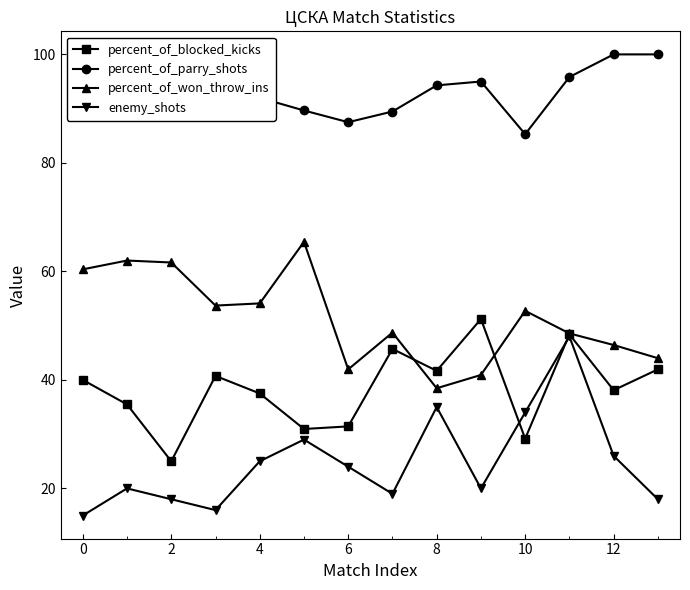

Which series has the largest total across all categories?

percent_of_parry_shots